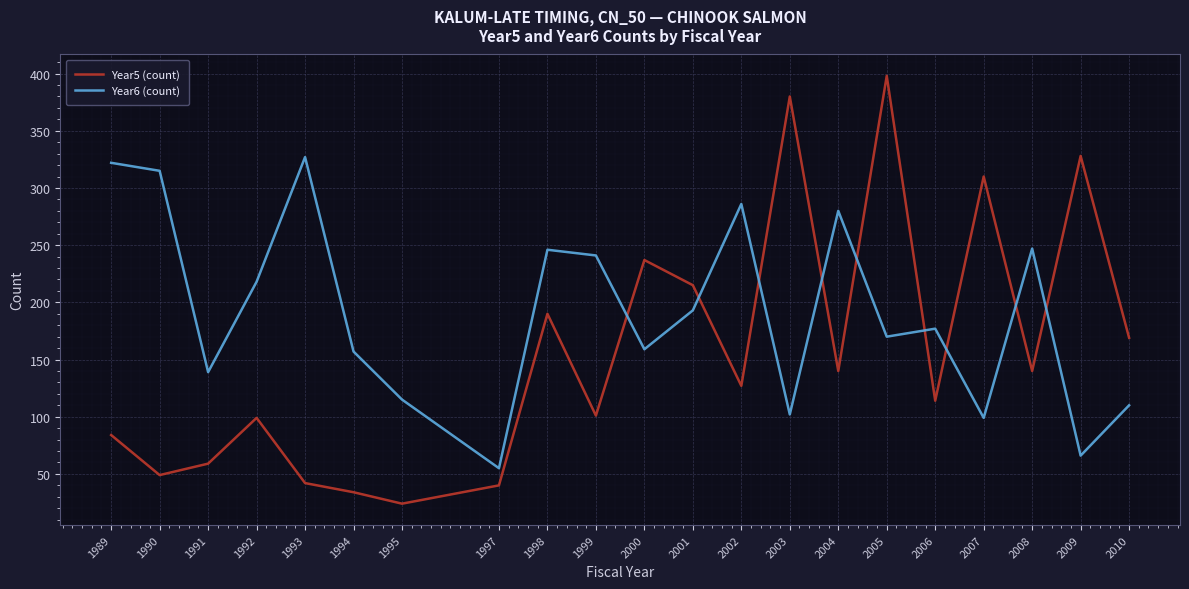

What is the difference between the maximum and second lowest values in the Year6 (count) series?

261